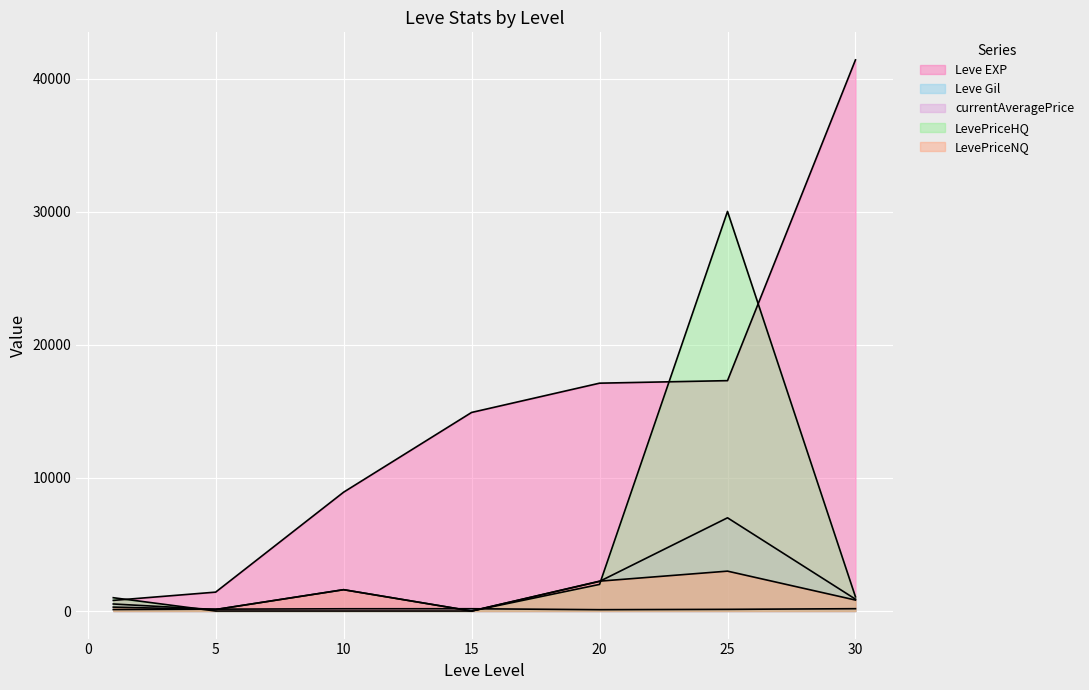

What are all the series names shown in the legend?

Leve EXP, Leve Gil, currentAveragePrice, LevePriceHQ, LevePriceNQ